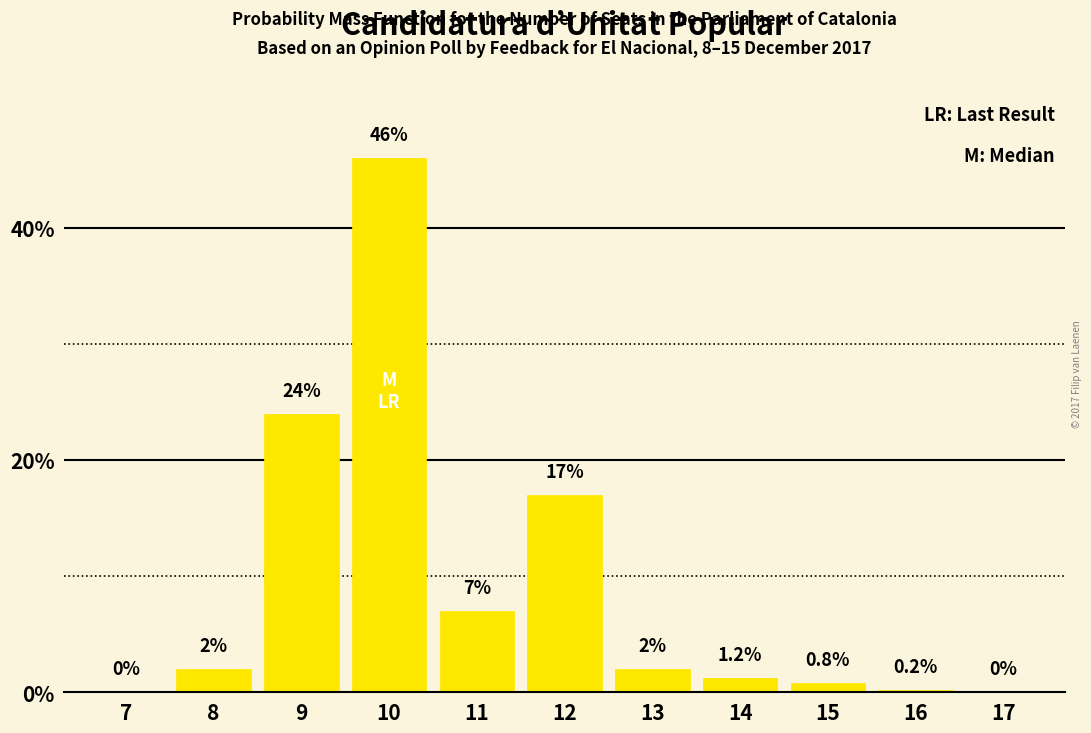

Reading left to right, list all the values displayed in this chart.

7=0.0	8=2.0	9=24.0	10=46.0	11=7.0	12=17.0	13=2.0	14=1.2	15=0.8	16=0.2	17=0.0